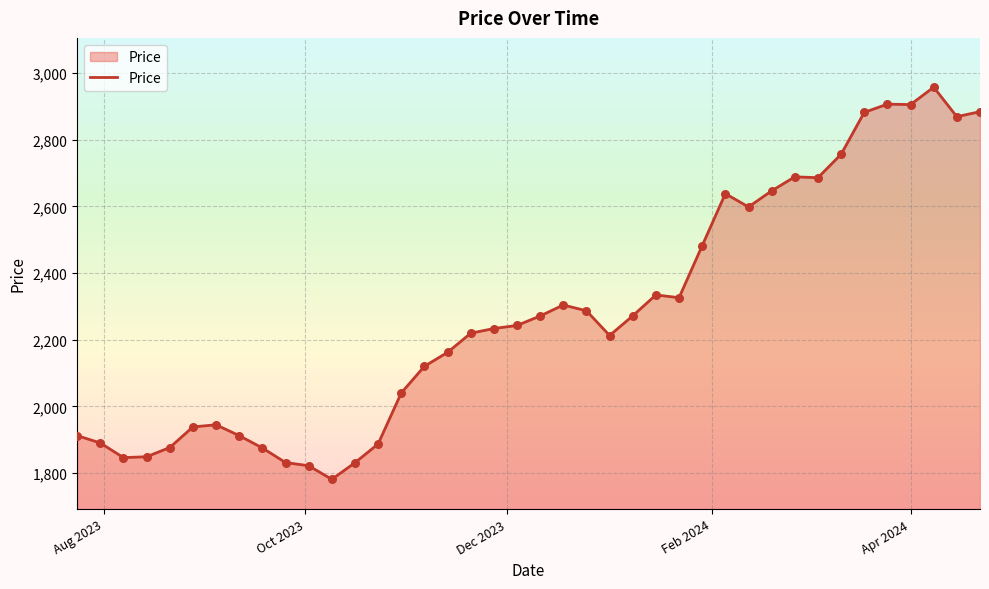

What is the smallest value displayed?

1781.5